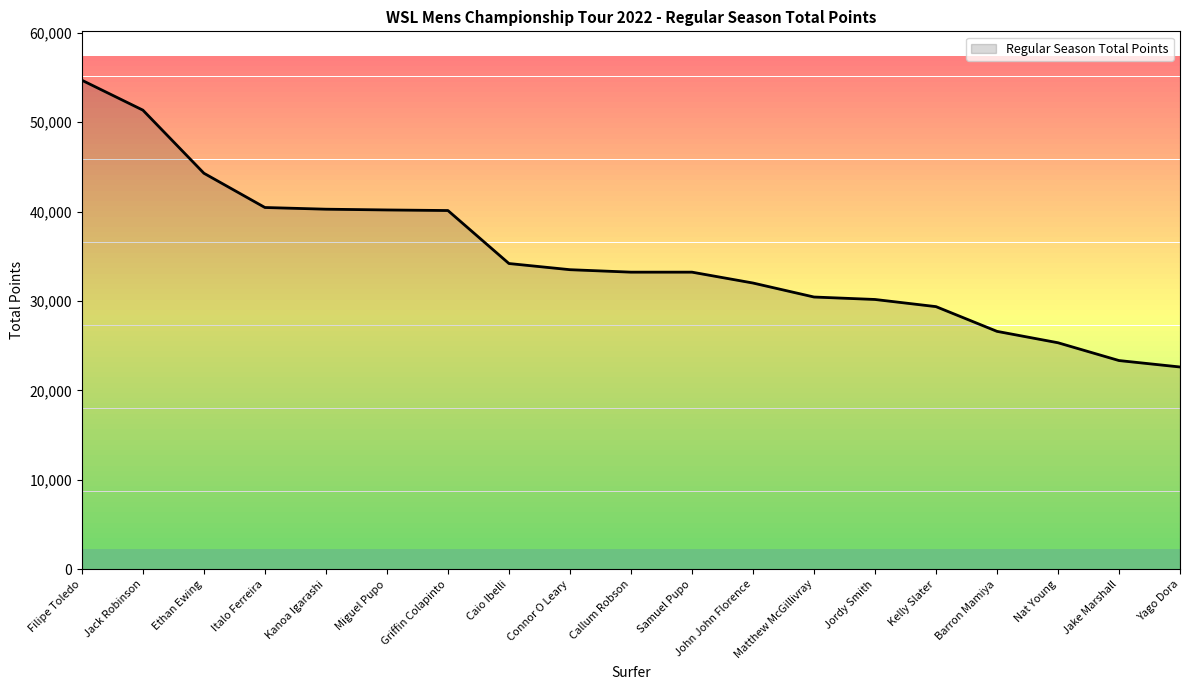

Is it true that the value at Jordy Smith is 10508?

False